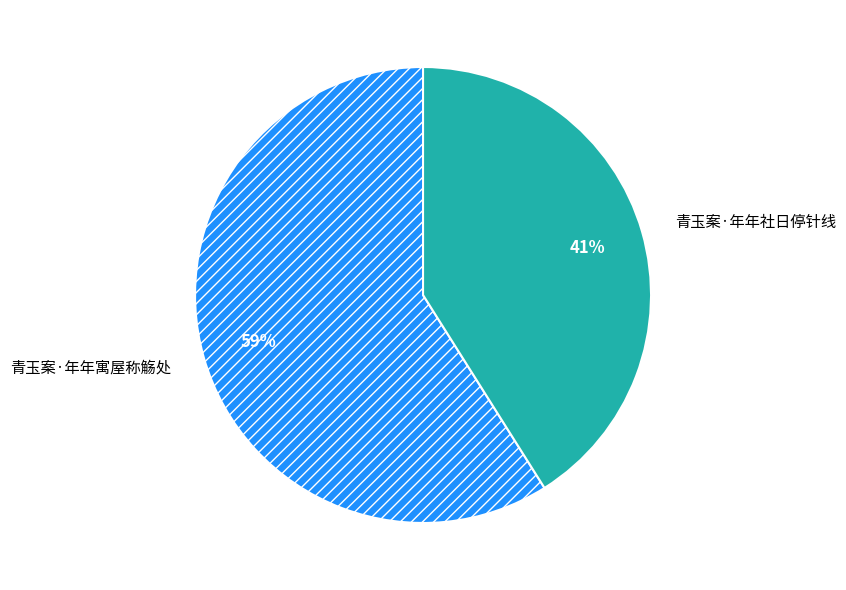

To the nearest percent, what portion does 青玉案·年年寓屋称觞处 represent?

59%